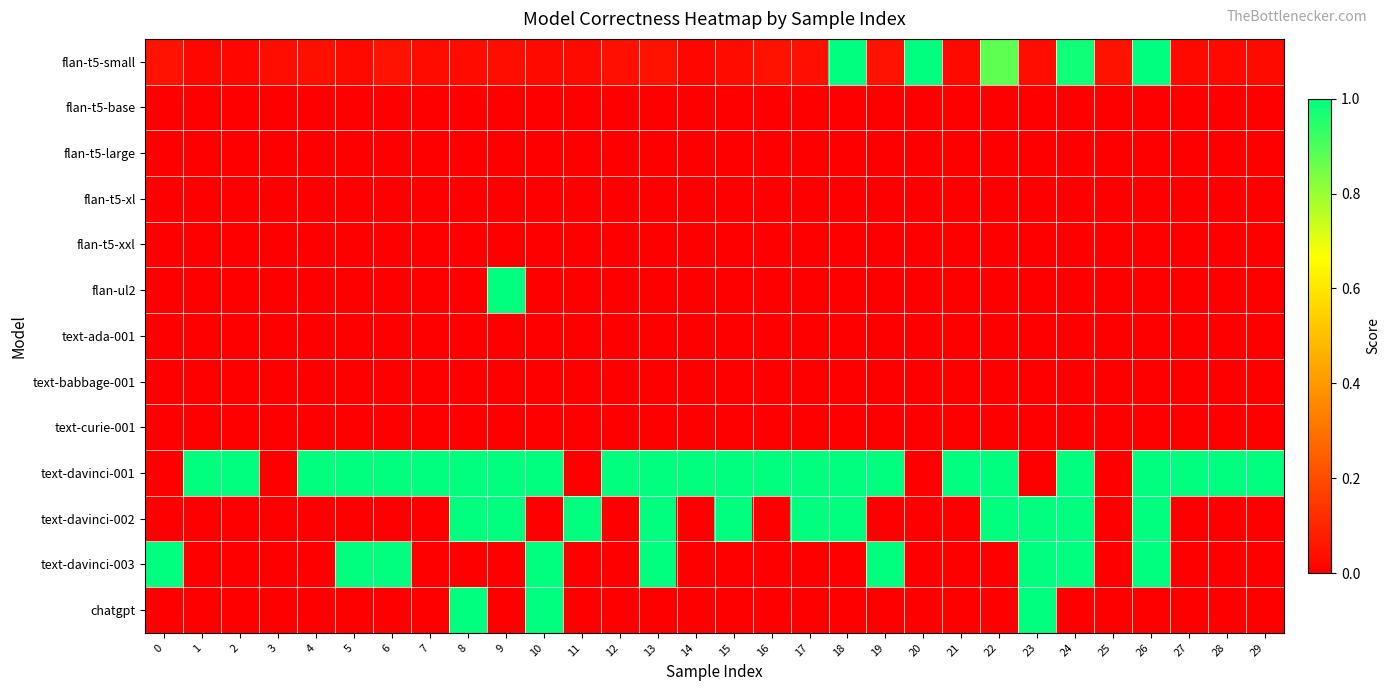

Count the number of categories in the chart.

30